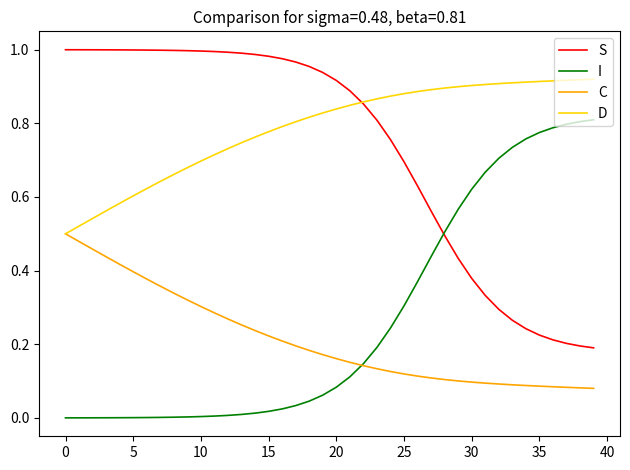

Which series has the largest total across all categories?

D